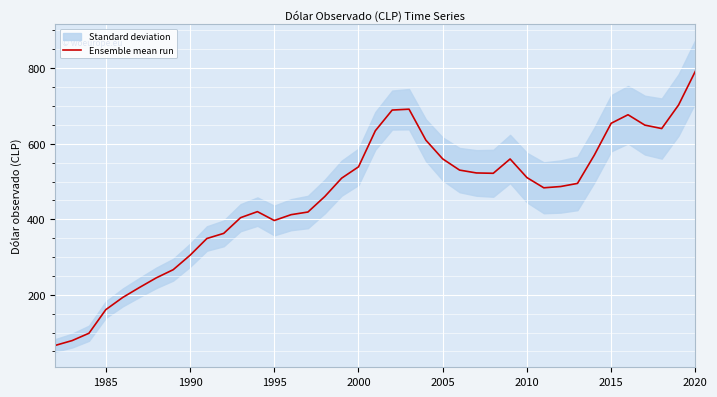

At which label does Ensemble mean run reach its peak?

2020